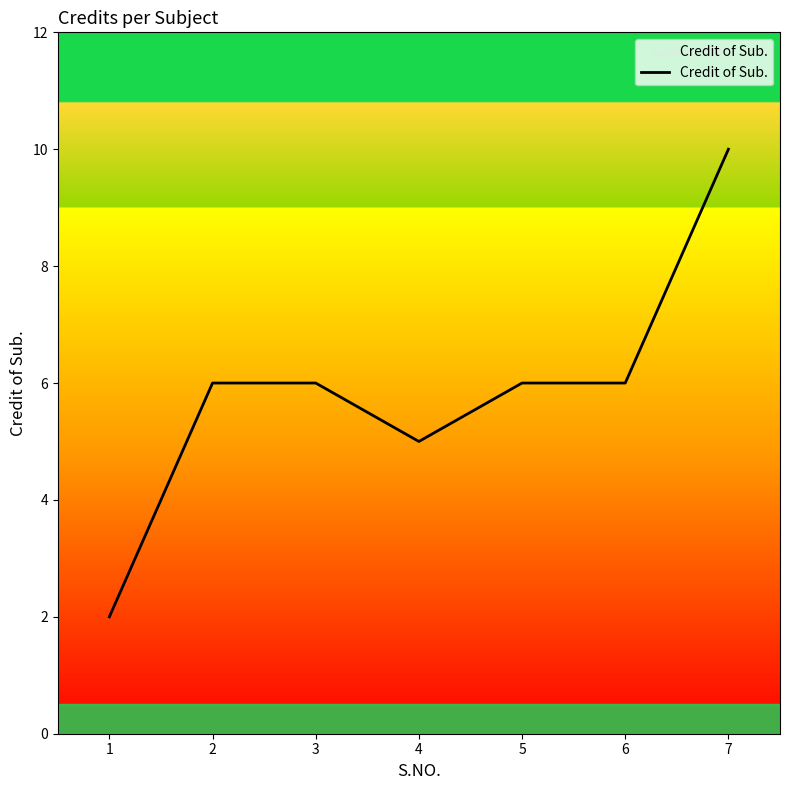

Reading left to right, list all the values displayed in this chart.

1=2	2=6	3=6	4=5	5=6	6=6	7=10